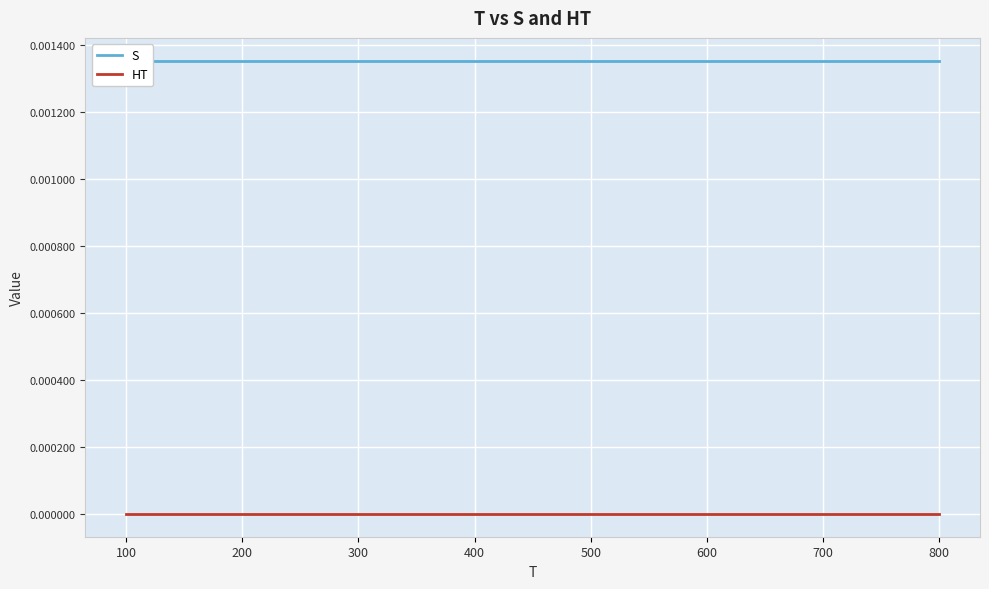

List the series in order of their overall mean, lowest first.

HT, S